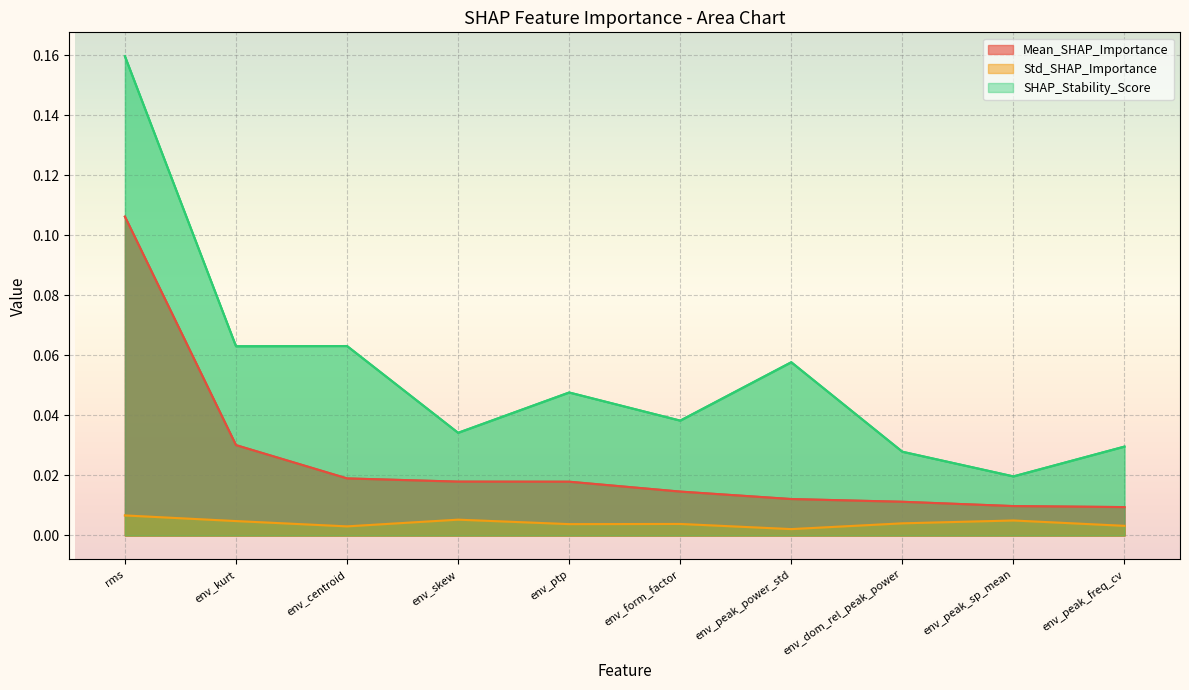

Rank the series by their maximum value, from highest to lowest.

SHAP_Stability_Score, Mean_SHAP_Importance, Std_SHAP_Importance